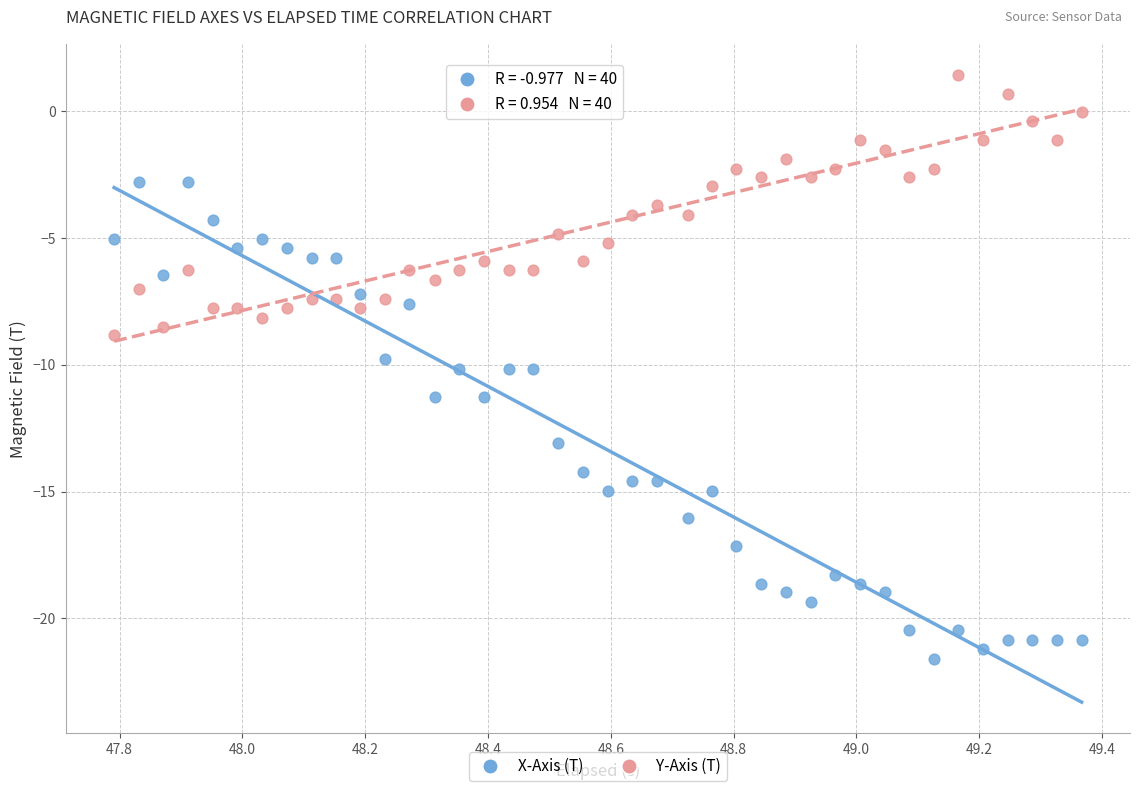

Across all data points, what is the range of Y values (max minus min)?

23.0